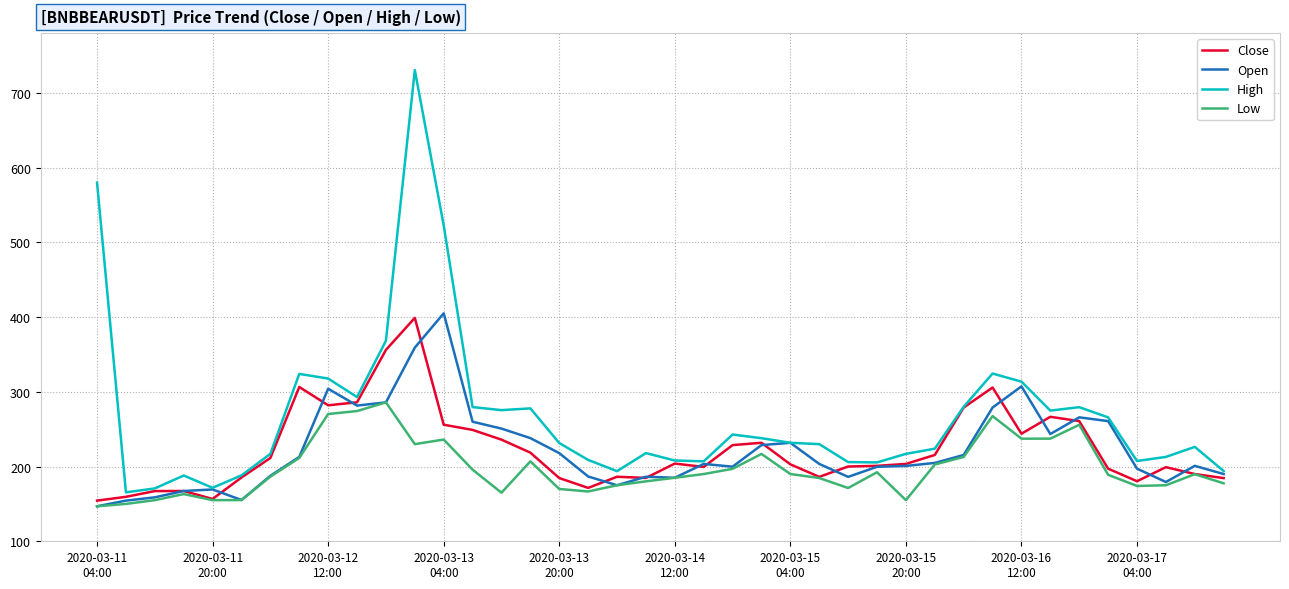

Which series has the largest total across all categories?

High